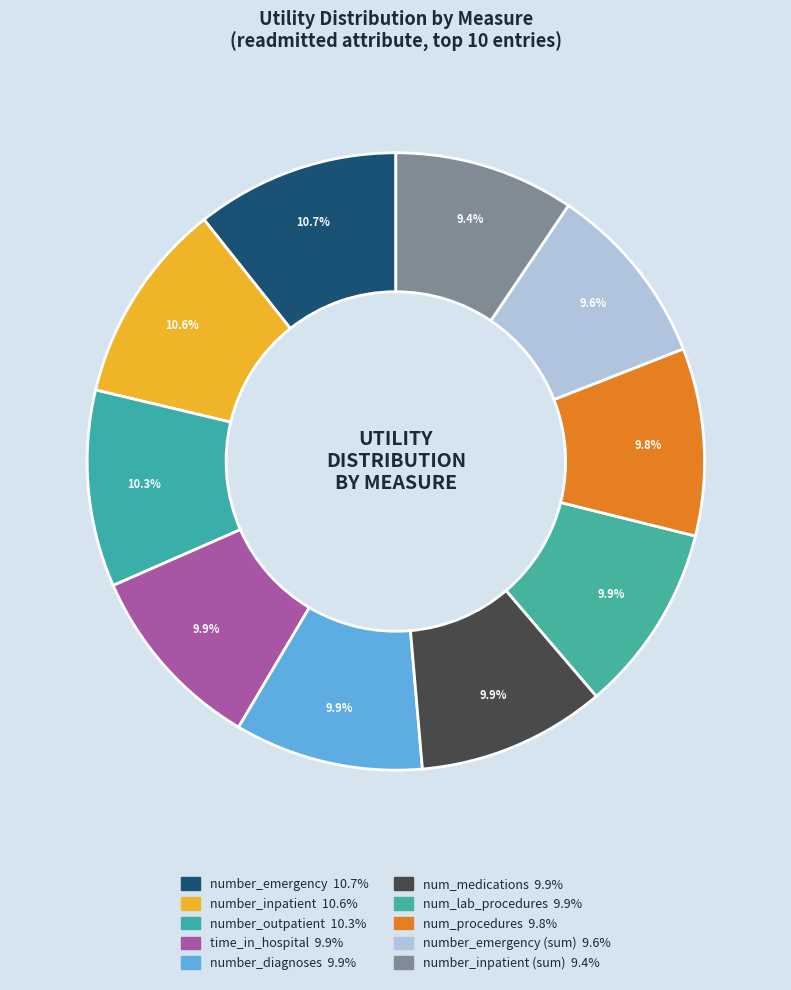

How many slices are in this pie chart?

10